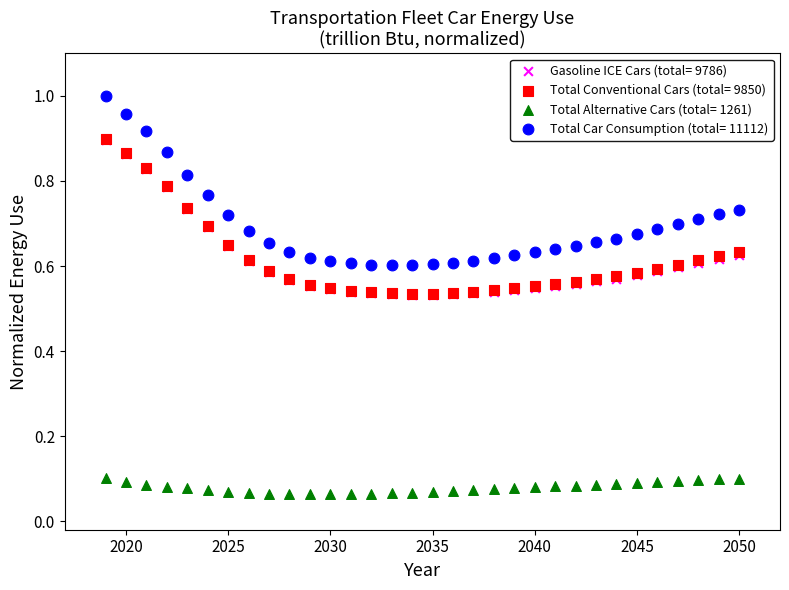

What are all the series names shown in the legend?

Gasoline ICE Cars (total= 9786), Total Conventional Cars (total= 9850), Total Alternative Cars (total= 1261), Total Car Consumption (total= 11112)